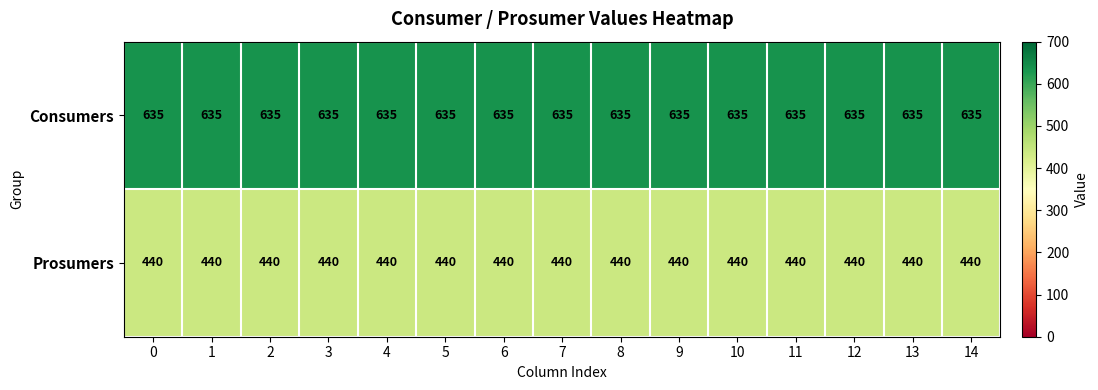

The Consumers series shows 635 at 5. True or false?

True